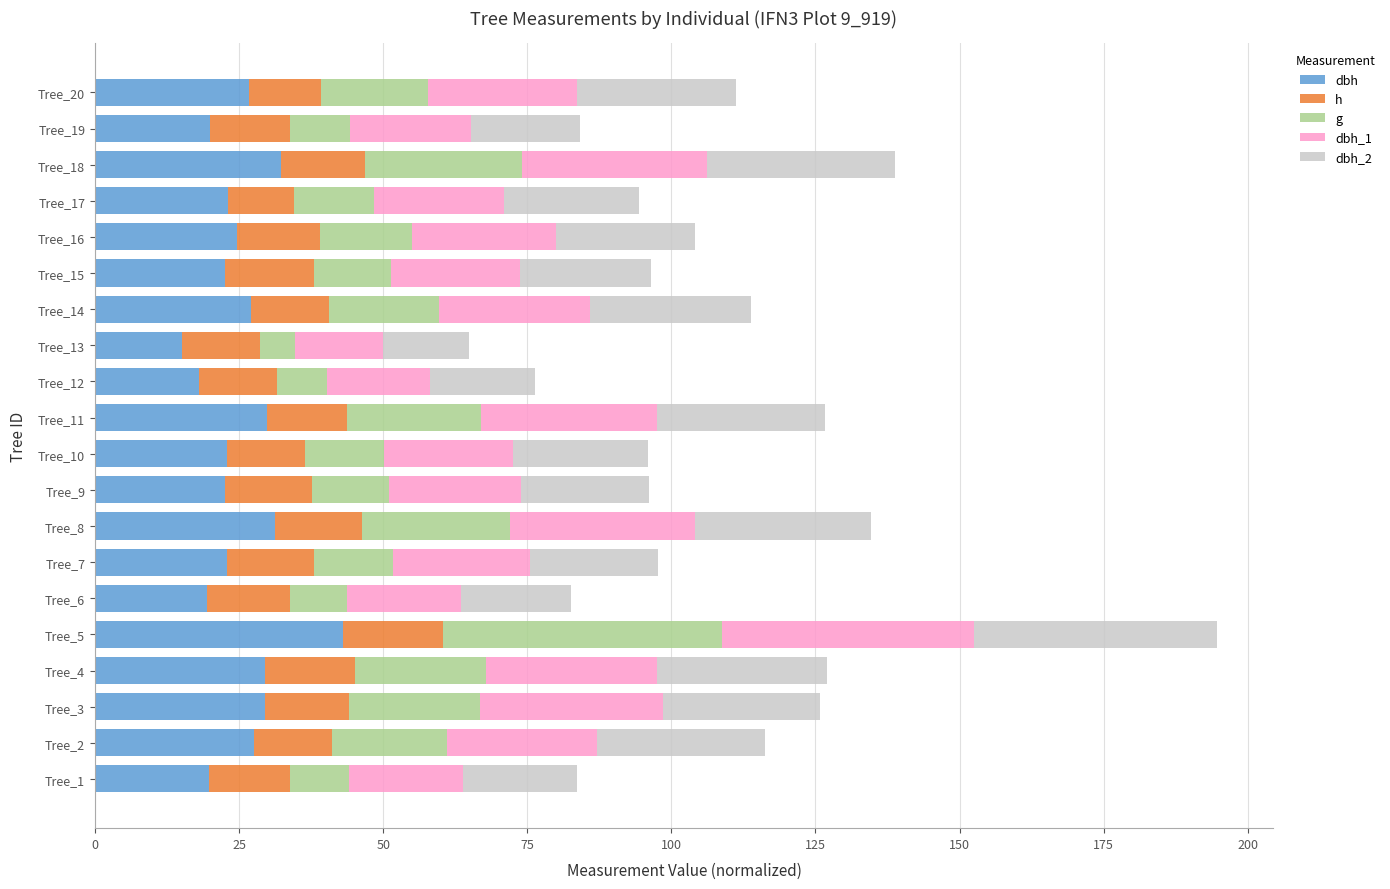

At which category is the sum across all series the highest?

Tree_5